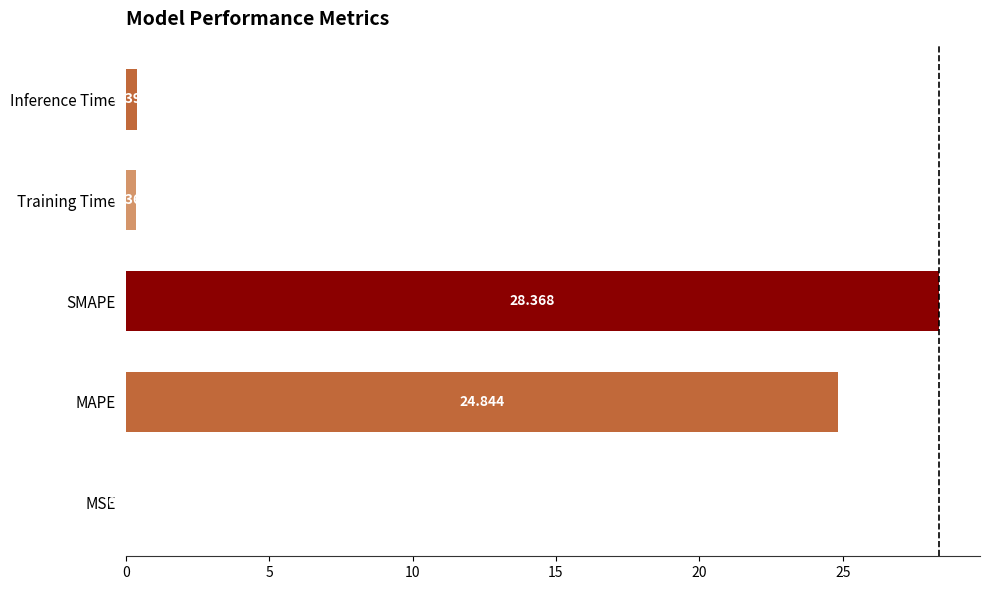

Between Training Time and MSE, which is larger?

Training Time